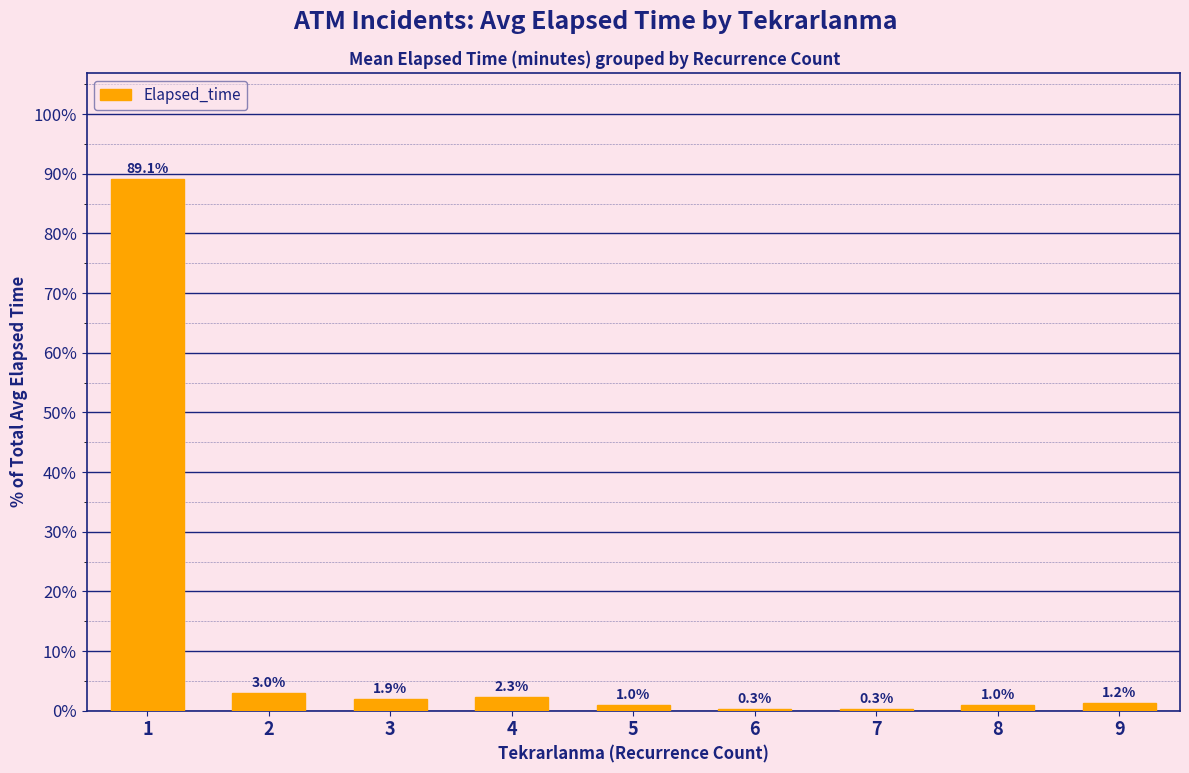

Reading left to right, list all the values displayed in this chart.

1=89.1	2=3.0	3=1.9	4=2.3	5=1.0	6=0.3	7=0.3	8=1.0	9=1.2